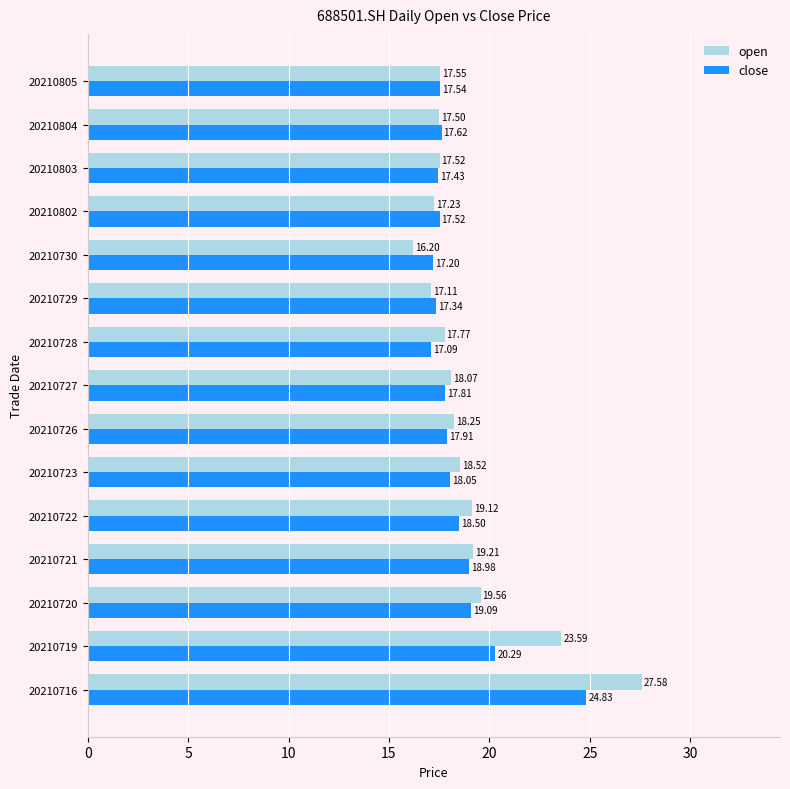

What is the sum of the close values at 20210722 and 20210726?

36.4